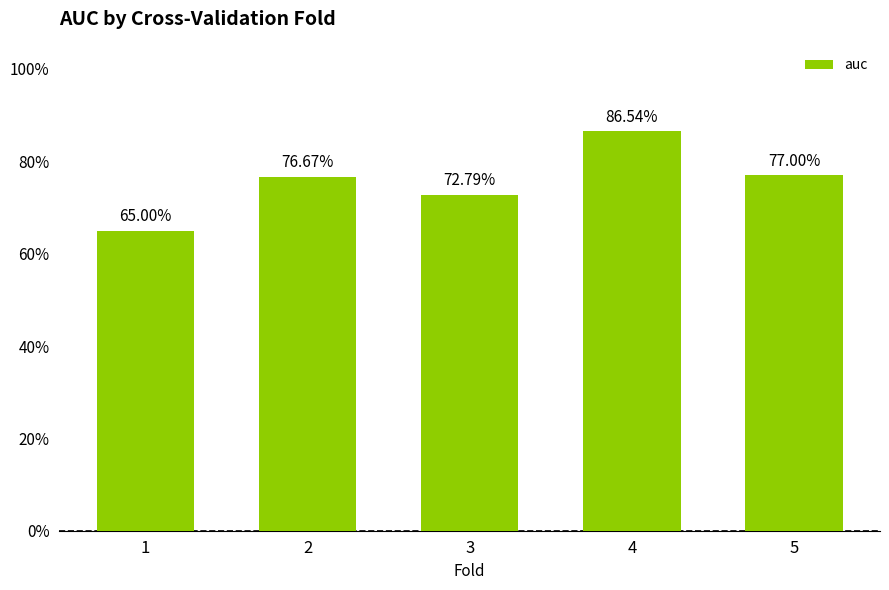

What is the average value?

0.8